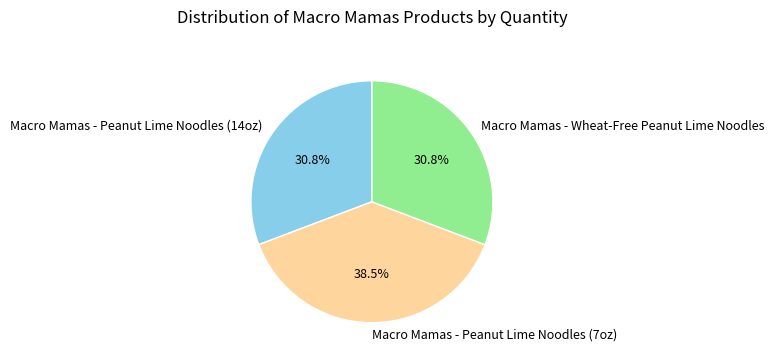

True or false: Macro Mamas - Peanut Lime Noodles (7oz) accounts for 26% of the total.

False